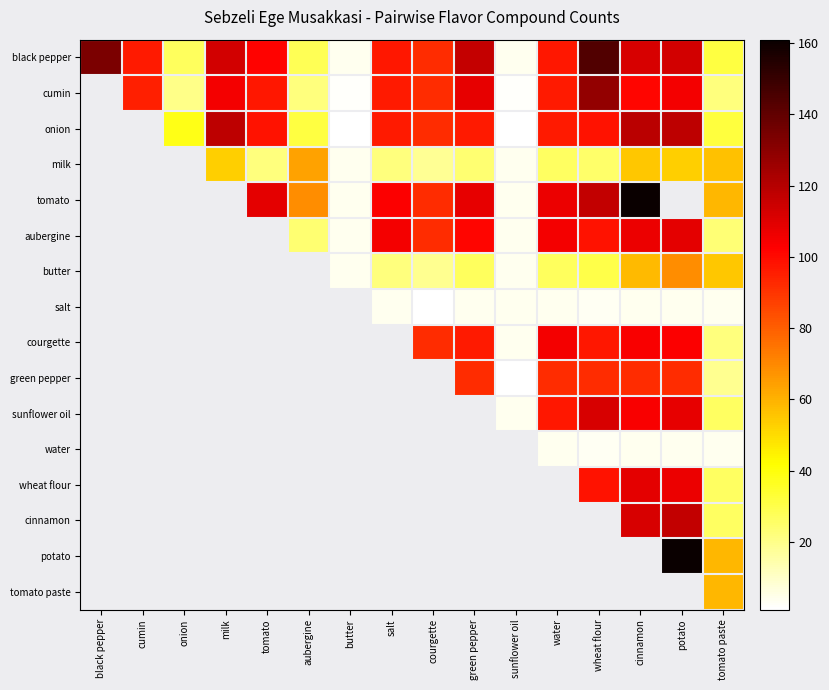

Which label corresponds to the largest value in the chart?

cinnamon